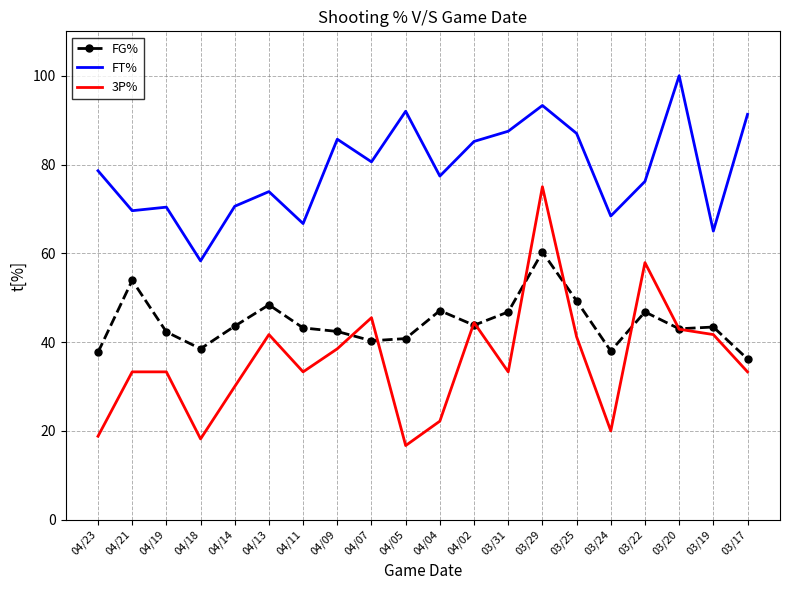

True or false: FG% and FT% intersect in this chart.

False